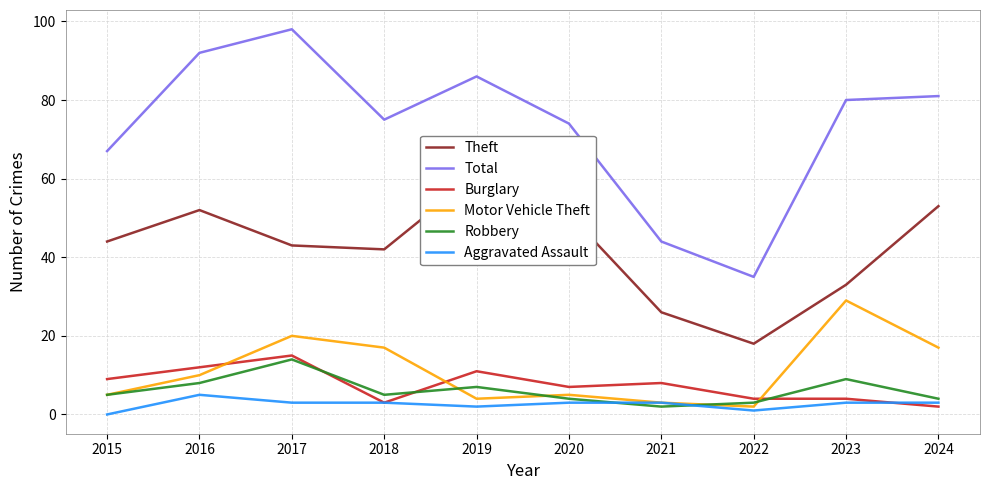

What is the sum of all Theft values?

423